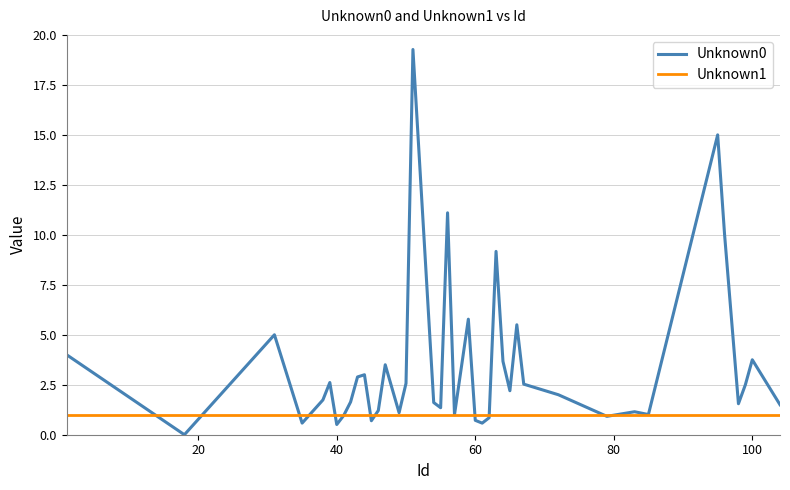

Which series has the largest total across all categories?

Unknown0